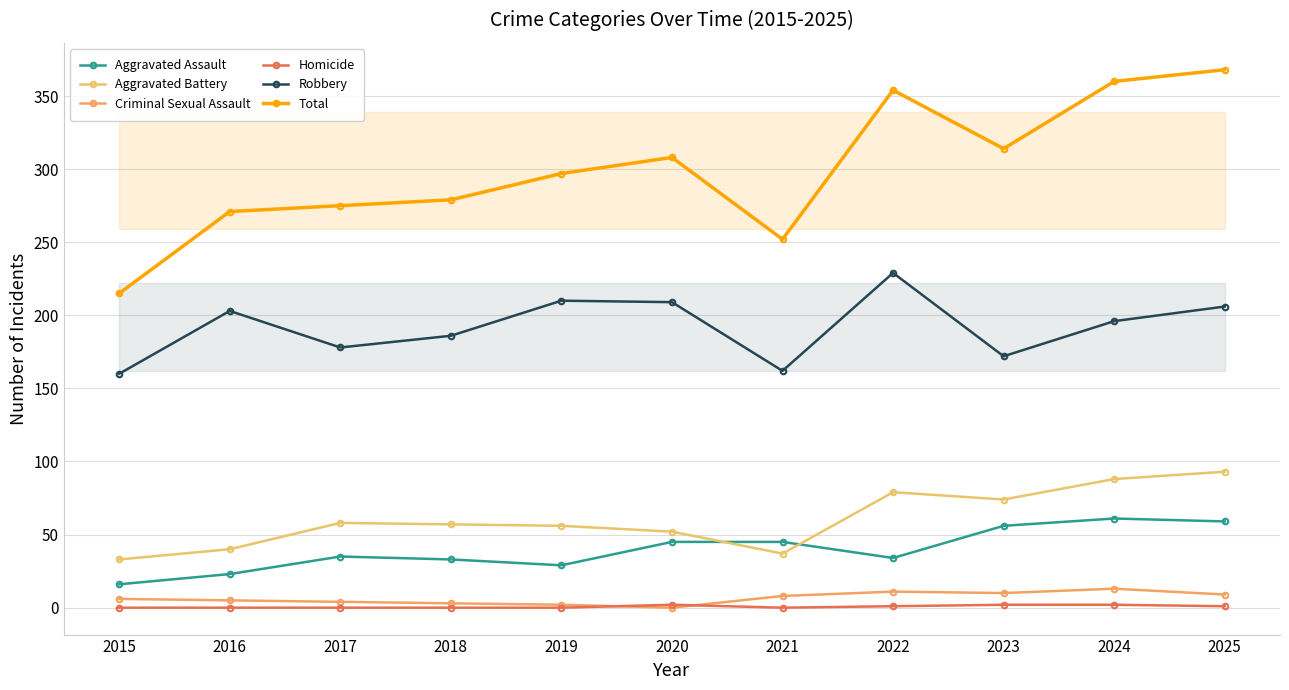

What is the sum of all Aggravated Battery values?

667